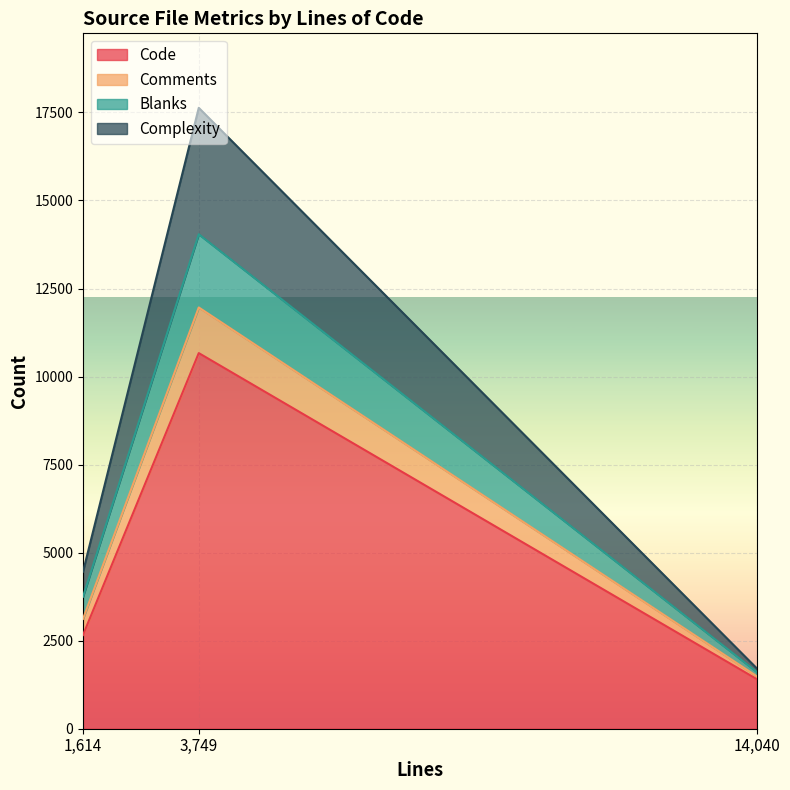

Which label corresponds to the largest value in the chart?

3749